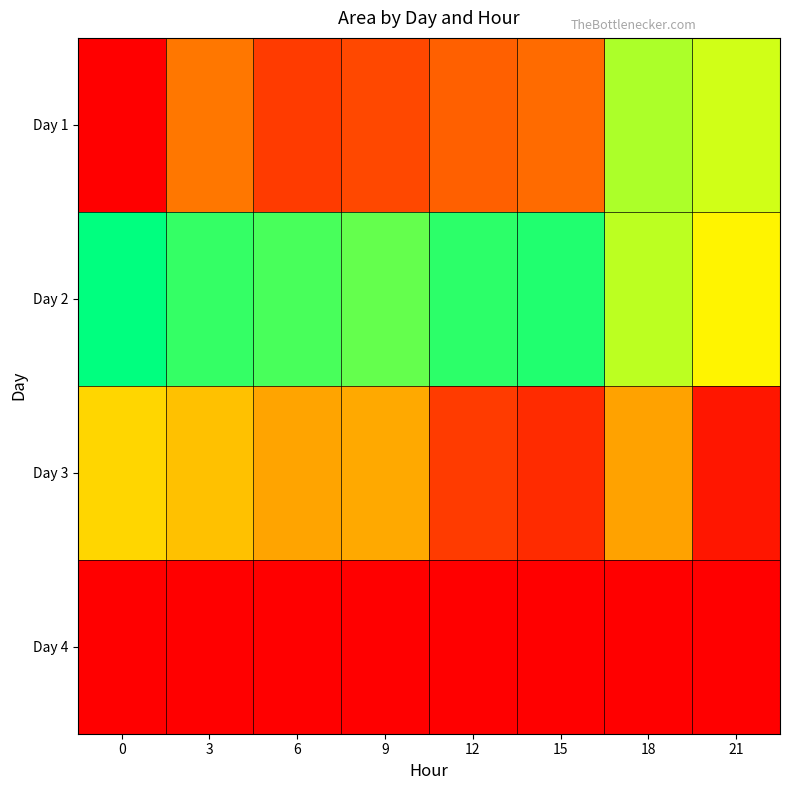

Reading left to right, extract all data points from this chart.

Day 1: 0=0	3=995000	6=461250	9=546875	12=729375	15=850000	18=2583750	21=2470000
Day 2: 0=3110625	3=2945625	6=2880000	9=2798125	12=2969375	15=3012500	18=2527500	21=2240000
Day 3: 0=1975000	3=1788125	6=1535000	9=1580625	12=450000	15=335625	18=1515625	21=170625
Day 4: 0=0	3=0	6=0	9=0	12=0	15=0	18=0	21=0